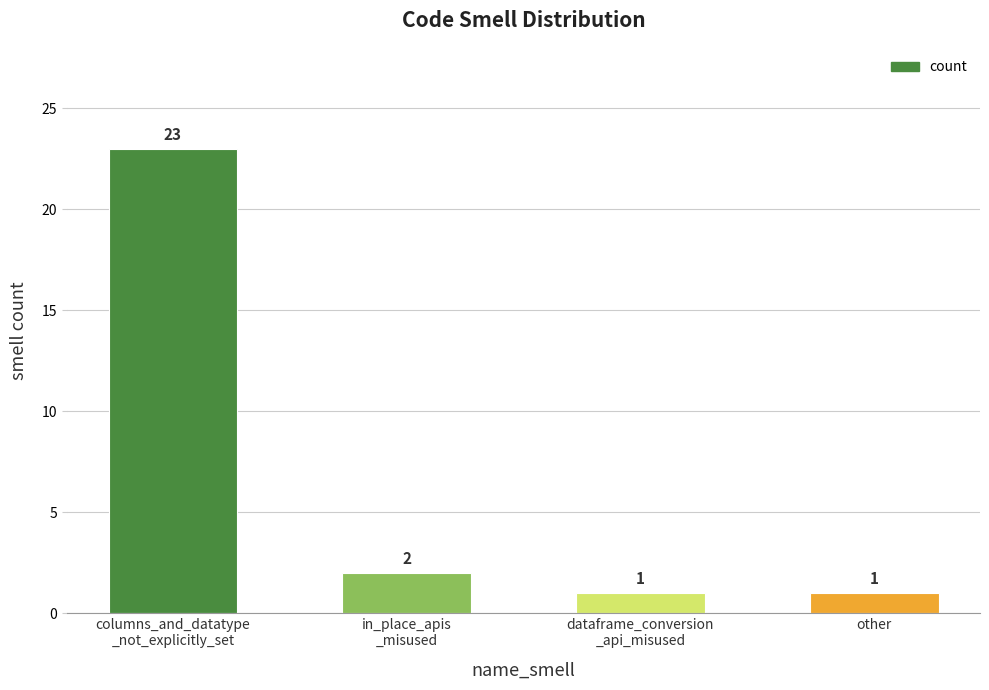

At which category does the chart reach its peak across all series?

columns_and_datatype
_not_explicitly_set